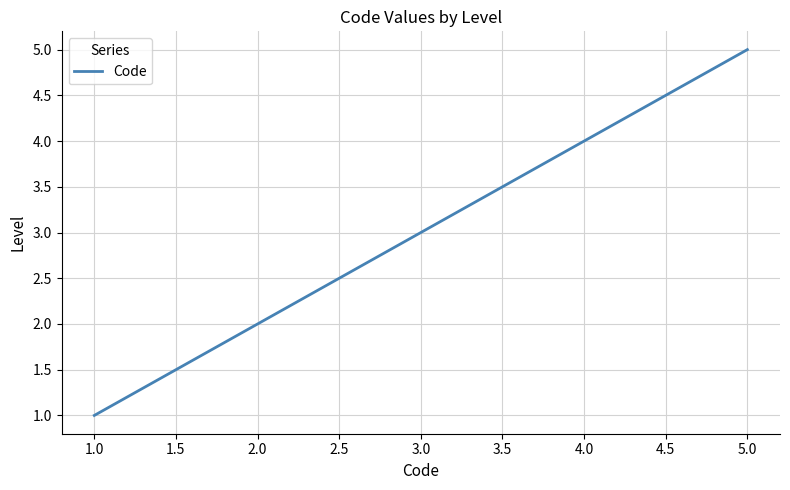

What is the smallest value displayed?

1